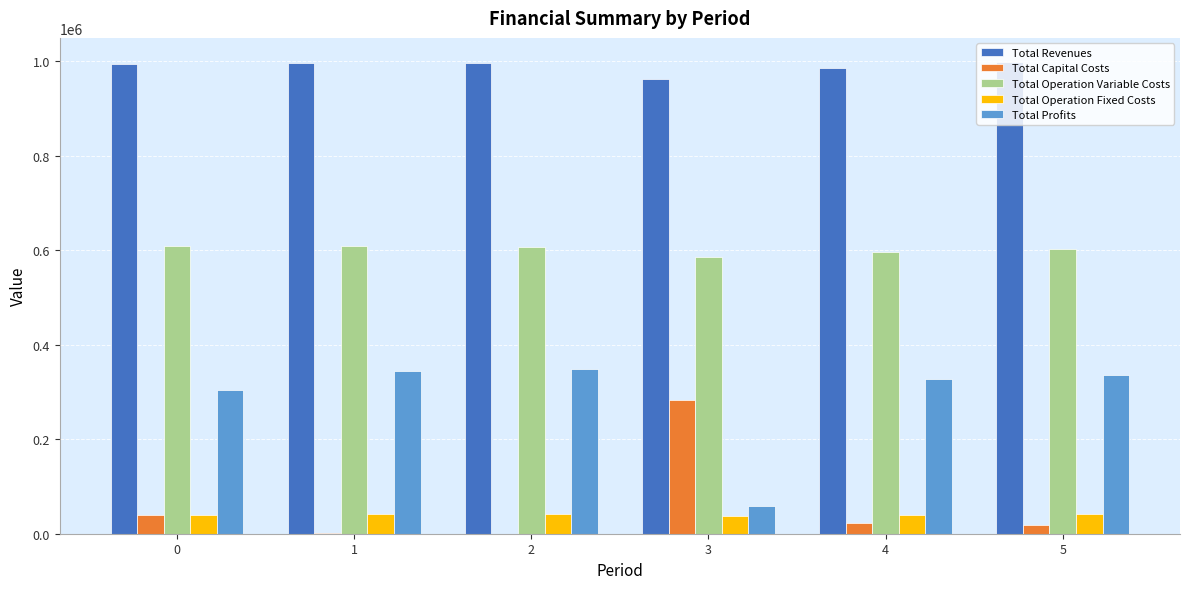

What is the greatest value displayed?

999129.2